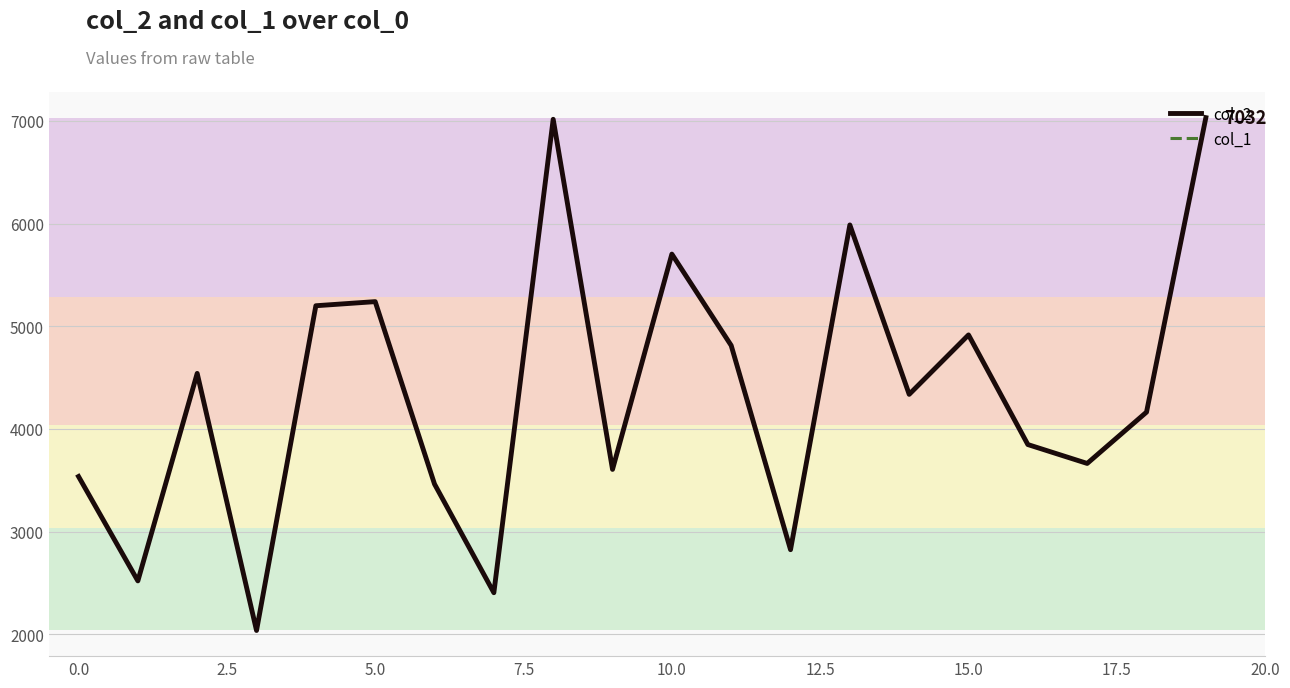

Rank the series by their average value, from highest to lowest.

col_2, col_1